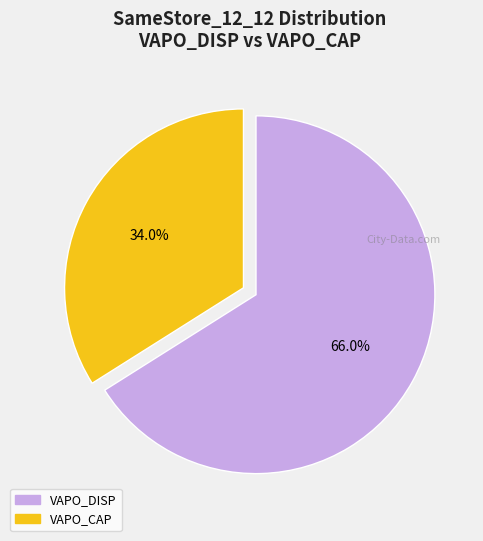

Rank the categories by value from highest to lowest.

VAPO_DISP, VAPO_CAP